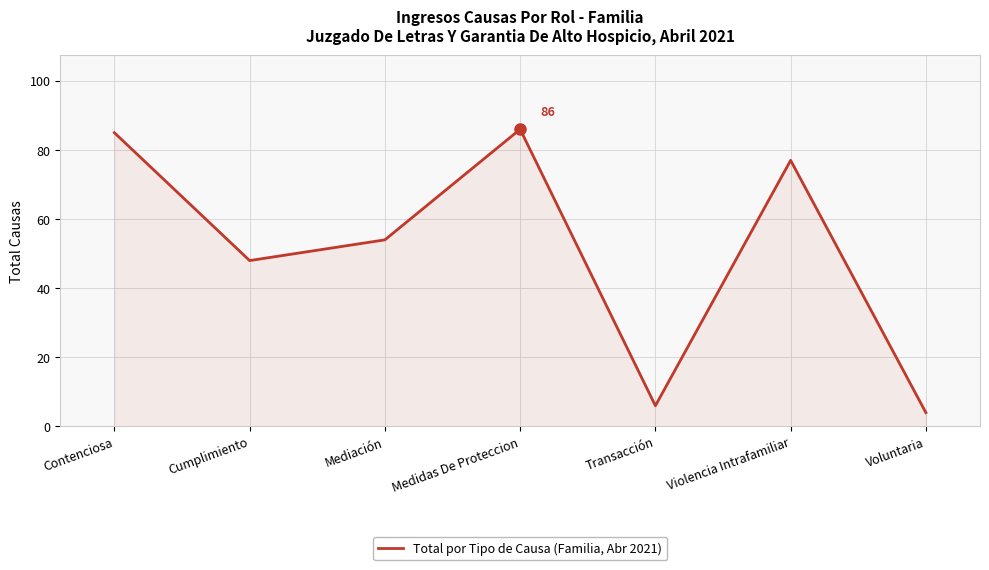

List the labels in order of value, largest first.

Medidas De Proteccion, Contenciosa, Violencia Intrafamiliar, Mediación, Cumplimiento, Transacción, Voluntaria